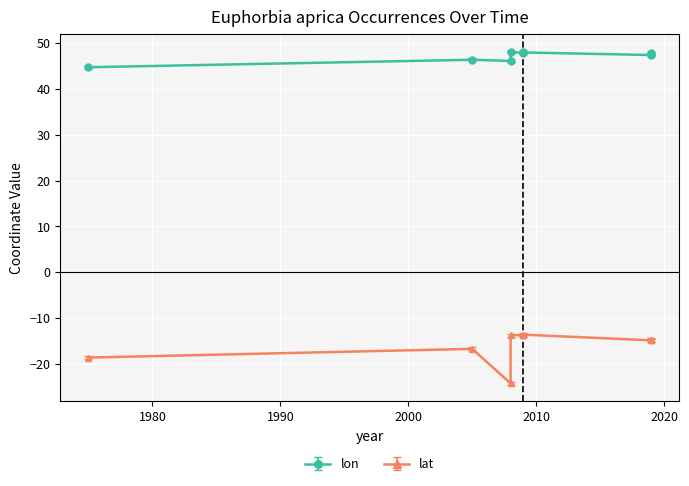

Which category has the highest value in the lat series?

2009